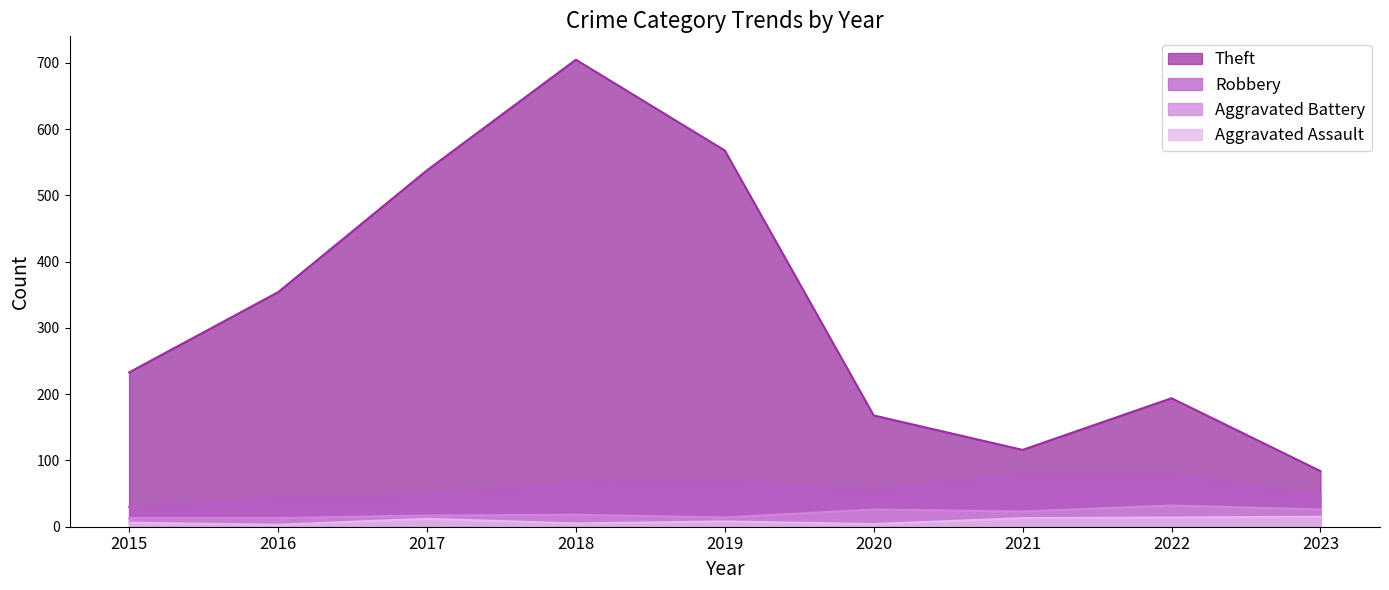

True or false: Aggravated Battery and Aggravated Assault intersect in this chart.

False